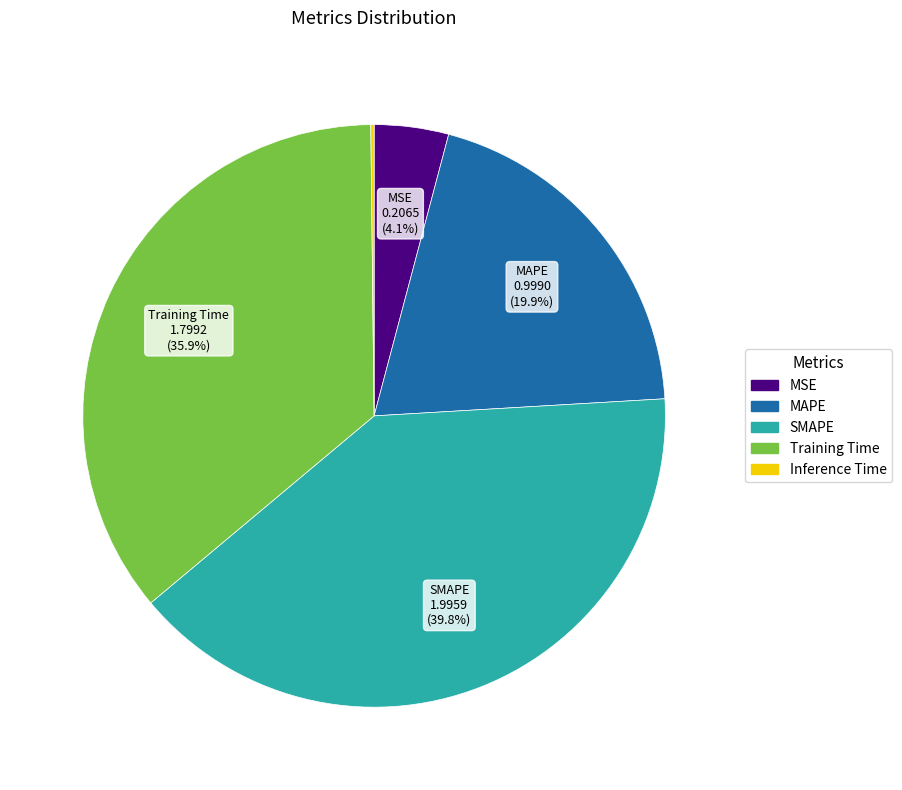

Does any single category account for the majority?

No